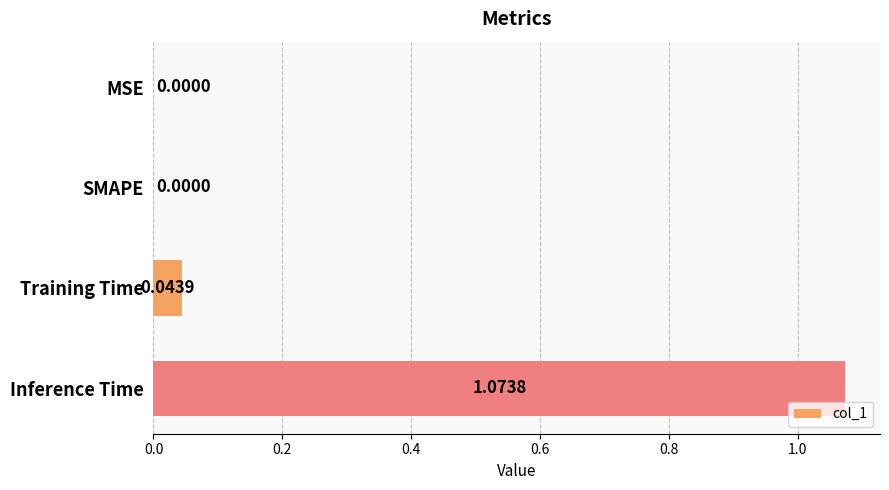

What is the change in value from SMAPE to Inference Time?

+1.1